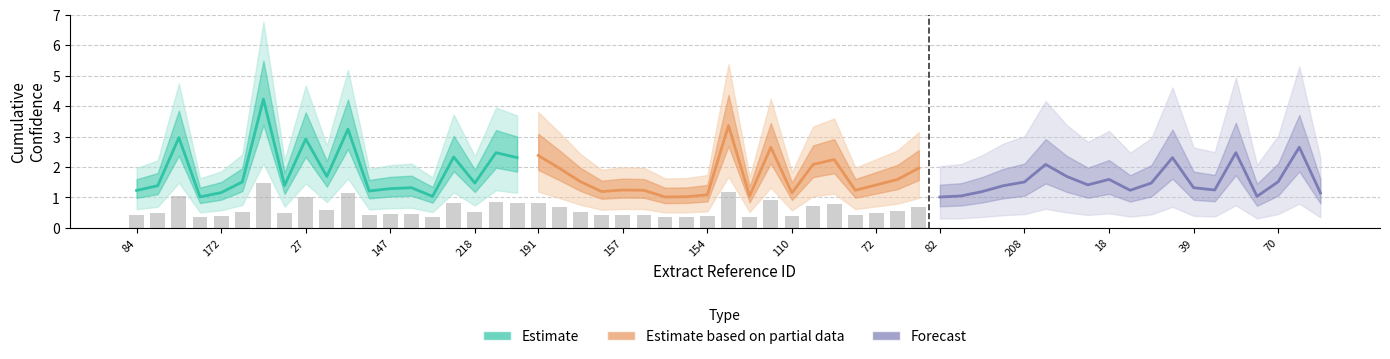

True or false: Forecast has a value of 2.7 at 70.

False